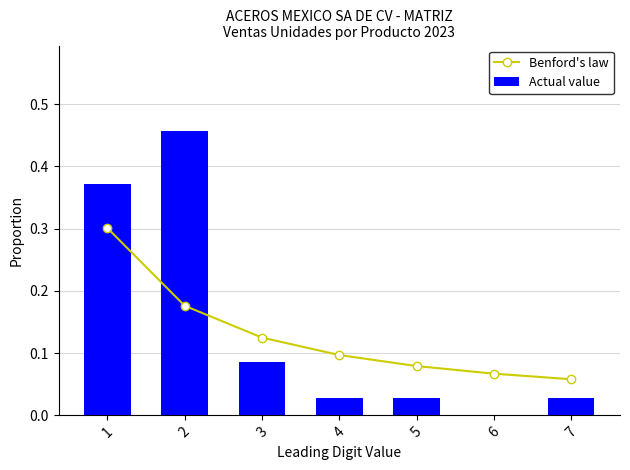

Is it true that Actual value equals 0.0 at 7?

False